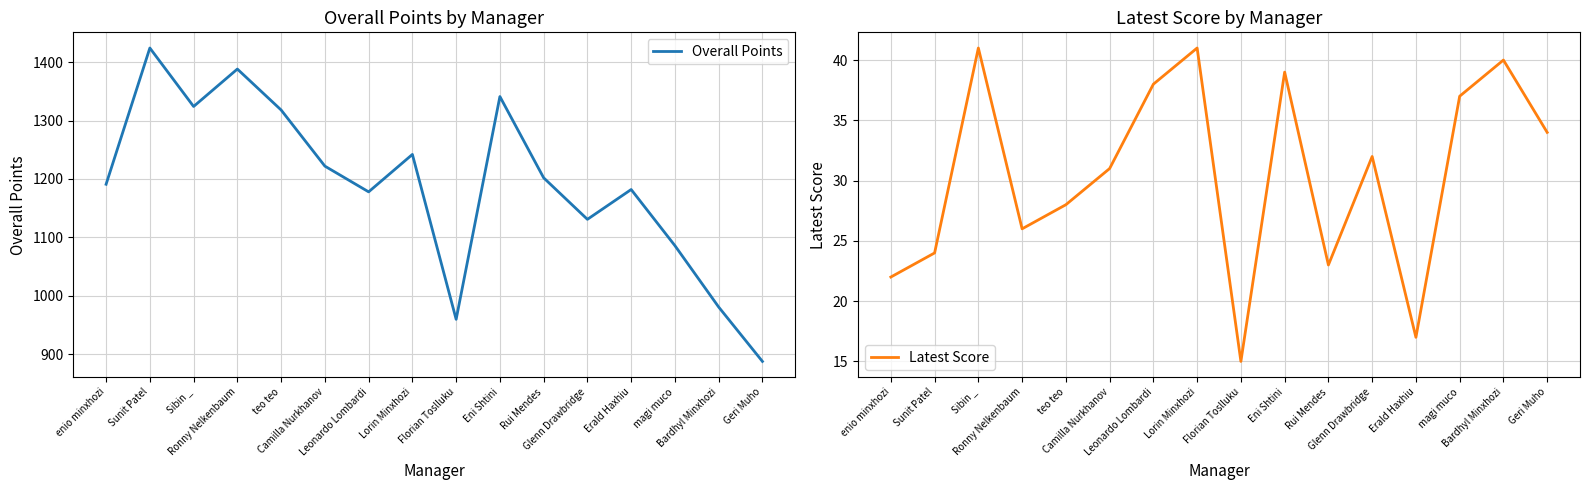

What is the label of the 4th point from the right?

Erald Haxhiu